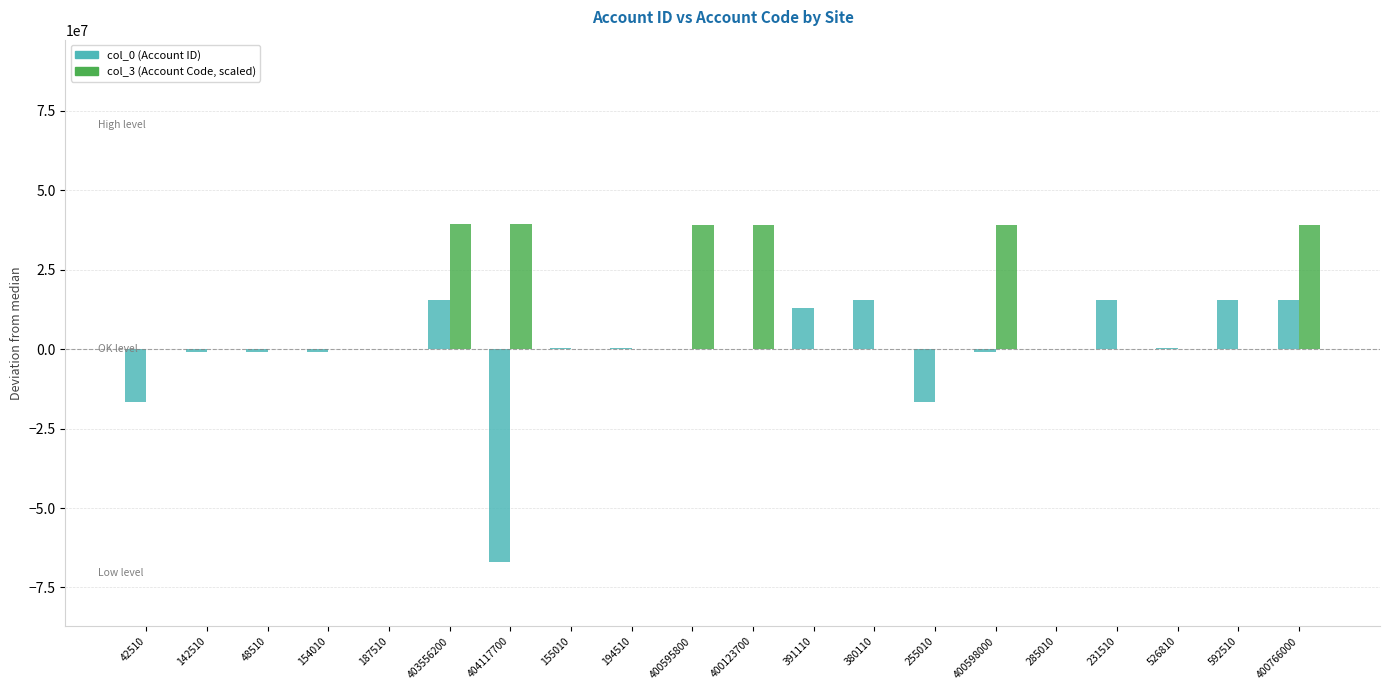

What is the maximum value shown in the chart?

39316324.7